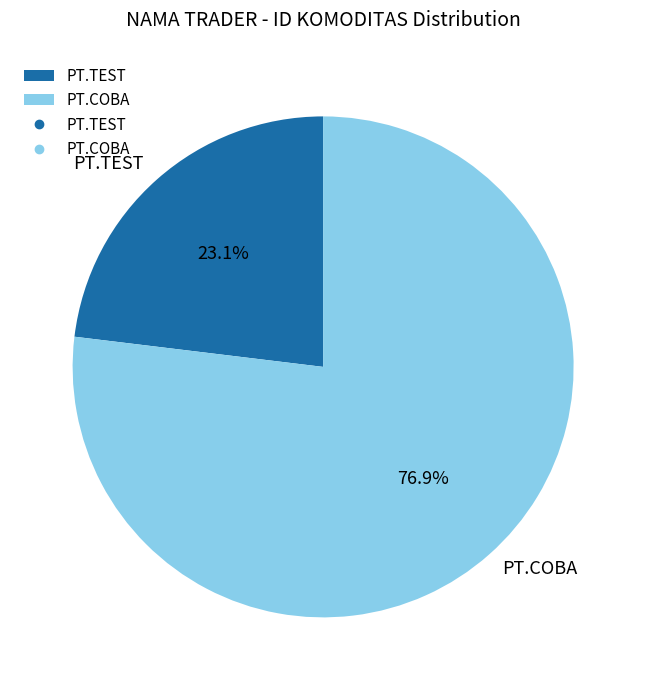

Rank the categories by value from lowest to highest.

PT.TEST, PT.COBA